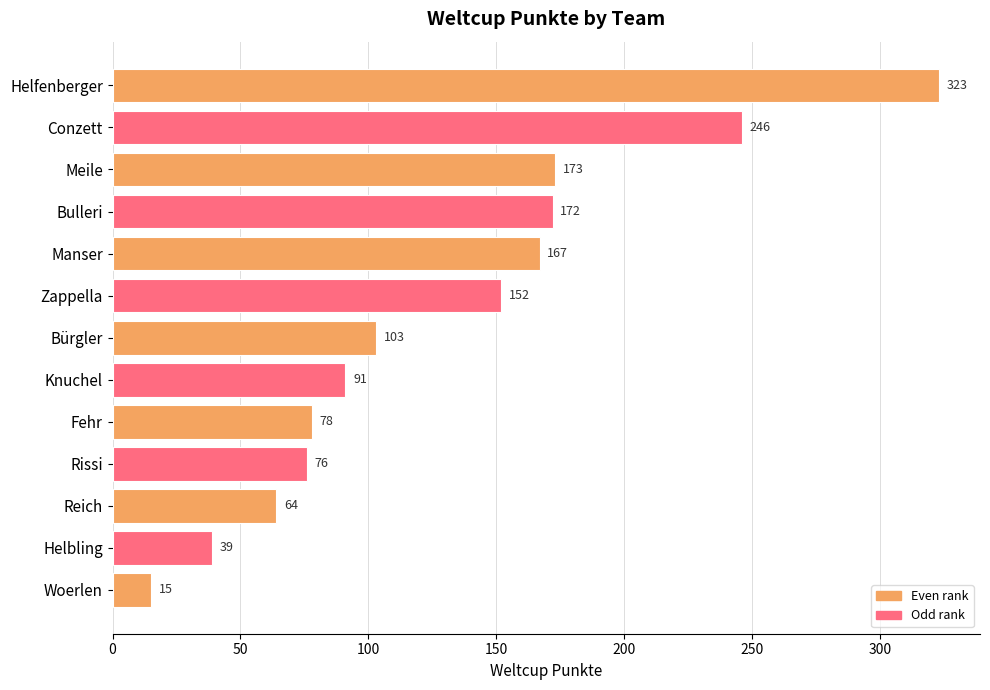

Approximately how many times larger is the value at Zappella compared to Meile?

0.9